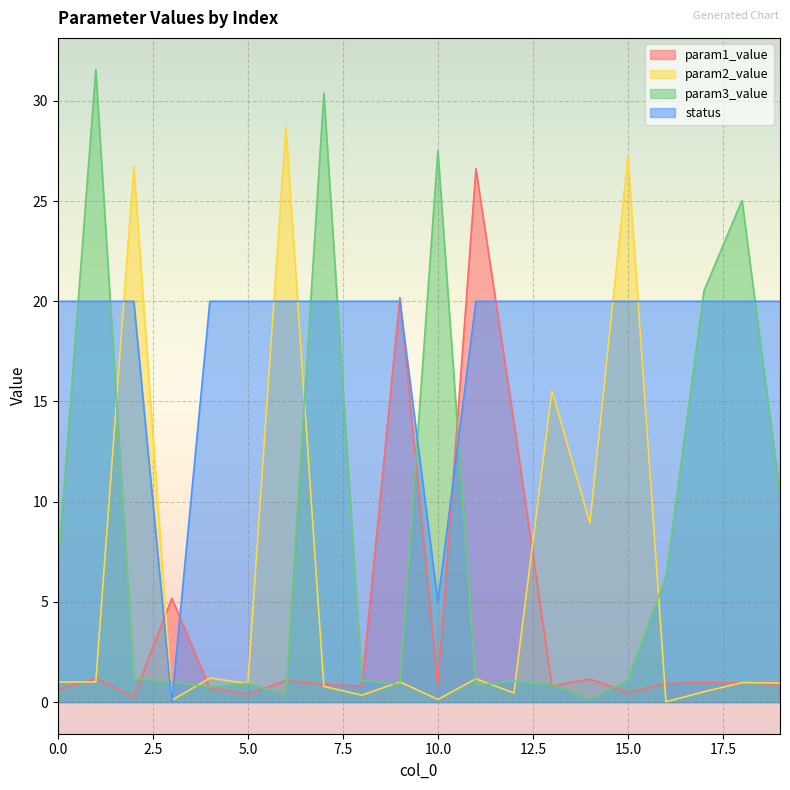

What is the sum of the param3_value values at 13 and 2?

2.1